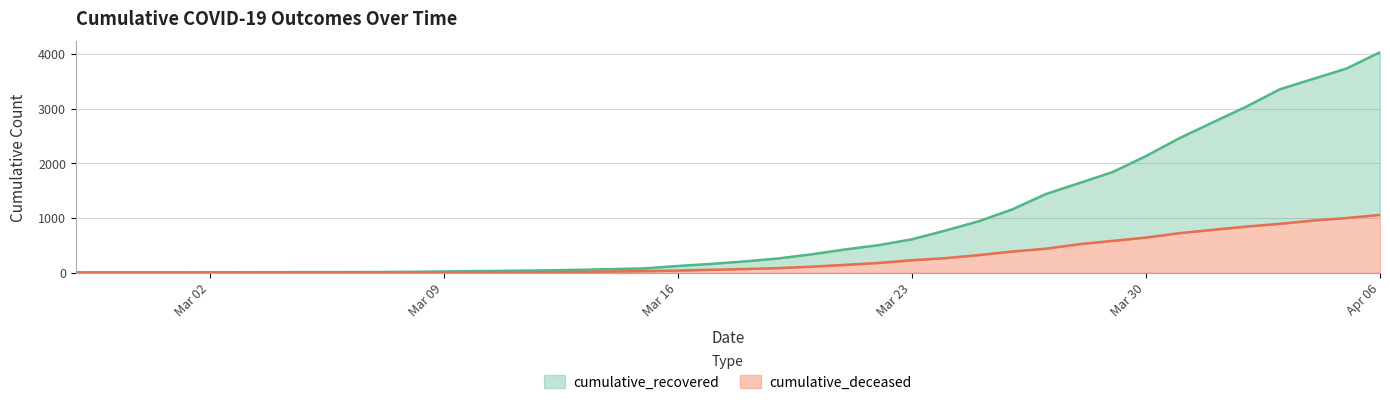

Reading left to right, what are all the values shown in this chart?

cumulative_recovered: 3	4	4	4	5	6	8	9	9	10	14	20	27	33	40	50	63	77	121	159	204	258	334	423	501	608	769	939	1155	1435	1636	1838	2131	2458	2748	3035	3352	3543	3733	4031
cumulative_deceased: 0	0	0	0	0	0	0	0	0	1	2	2	2	4	6	11	20	28	37	51	65	82	108	141	176	226	264	320	385	437	519	580	640	721	782	841	892	952	998	1056